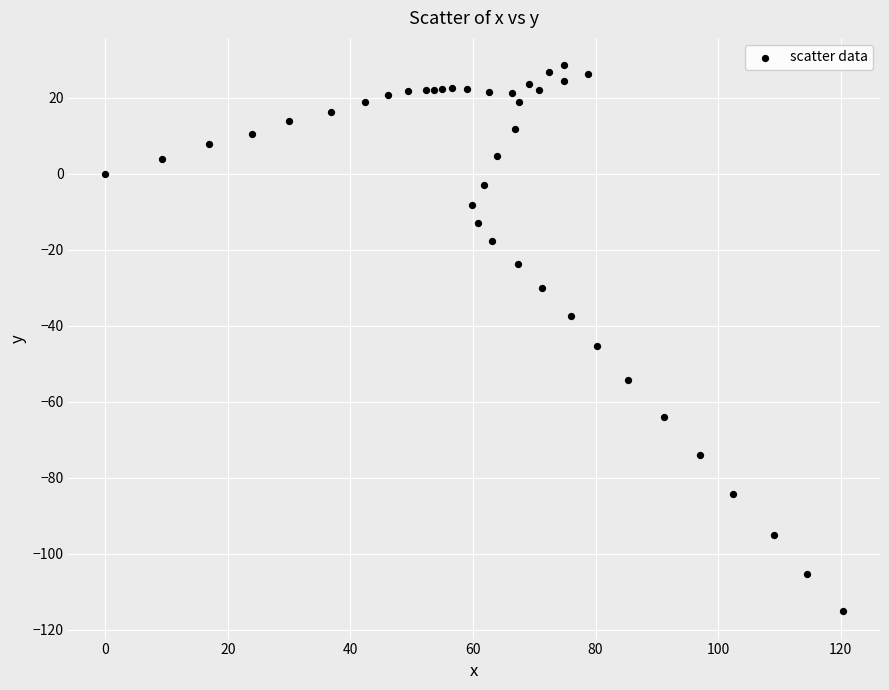

What Y value in the scatter plot is closest to -43?

-45.3